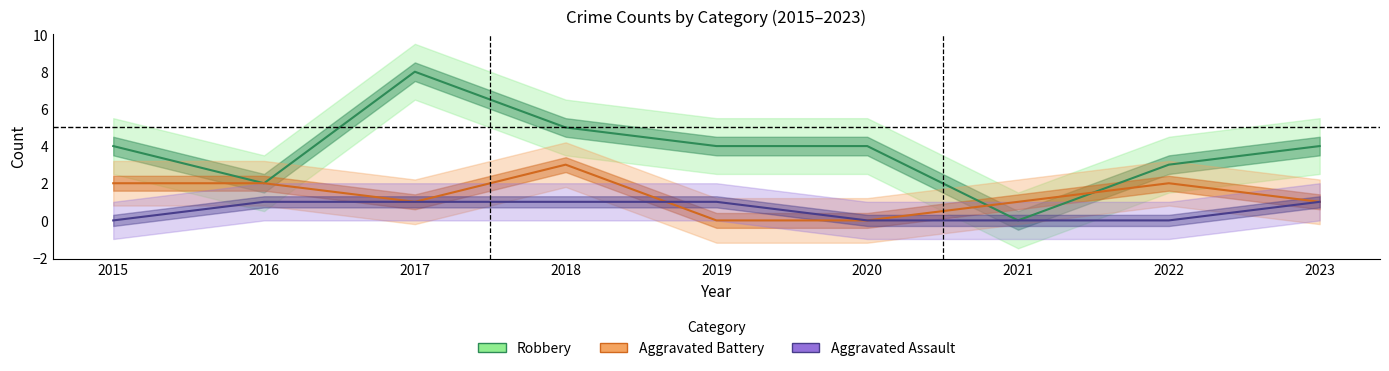

What is the spread (max minus min) of values at 2020?

4